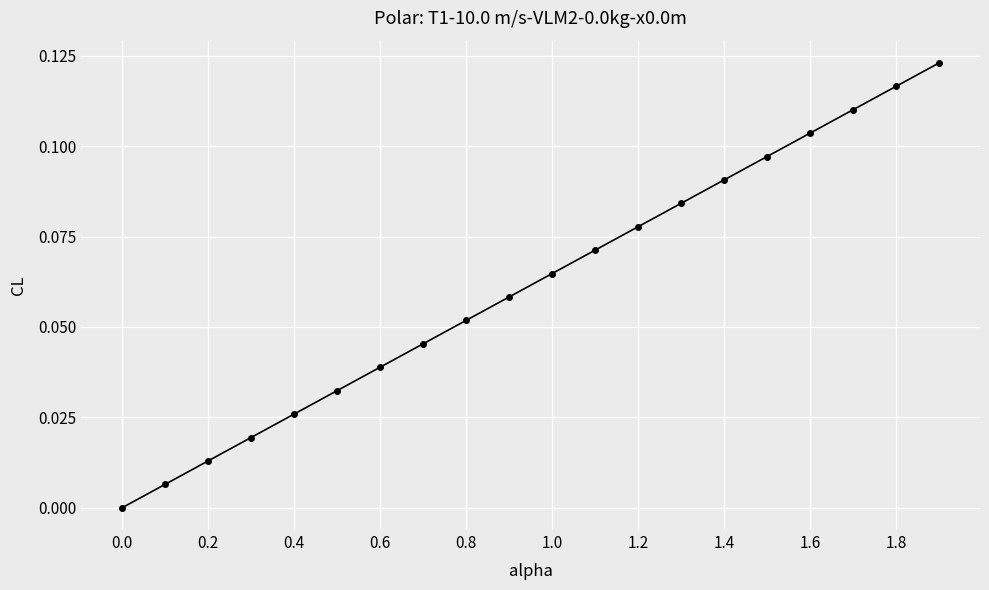

What is the sum of all values?

1.2